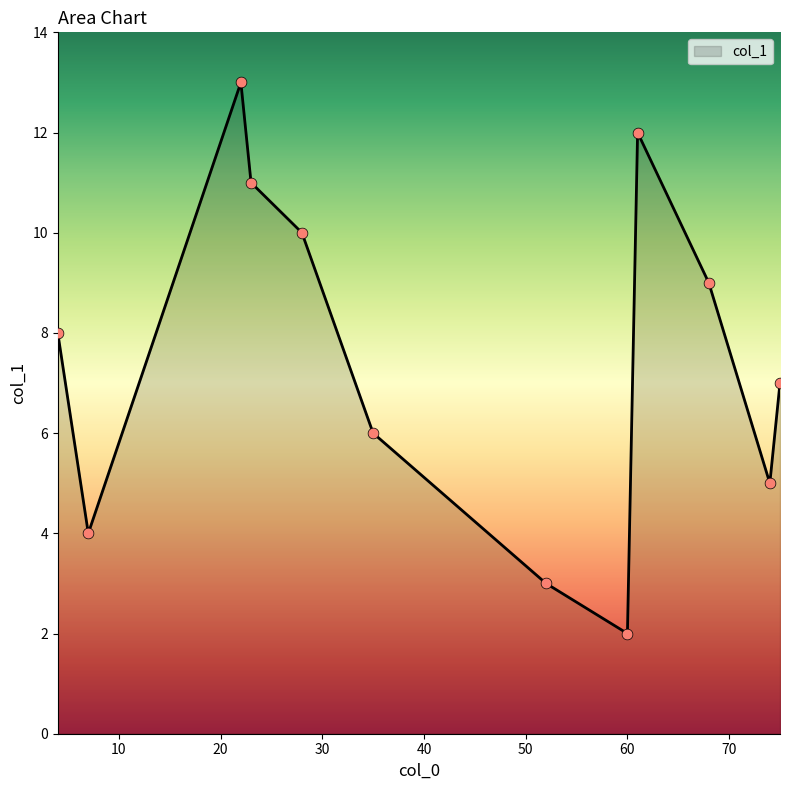

What is the maximum value shown in the chart?

13.0